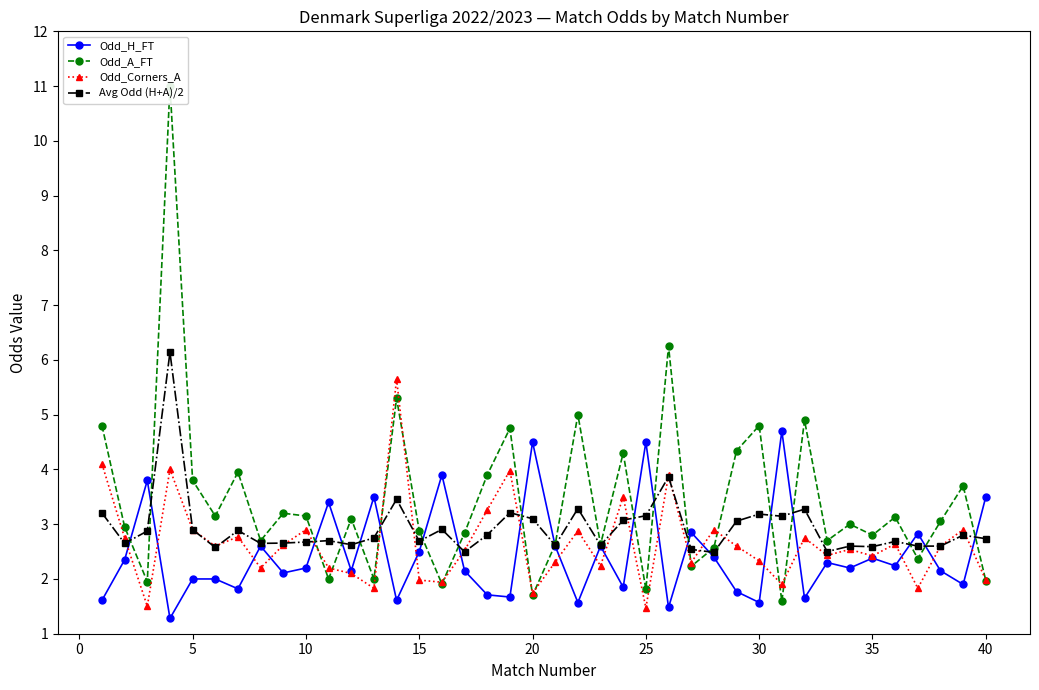

What is the value of the Odd_Corners_A point at the 16th from the left?

4.0